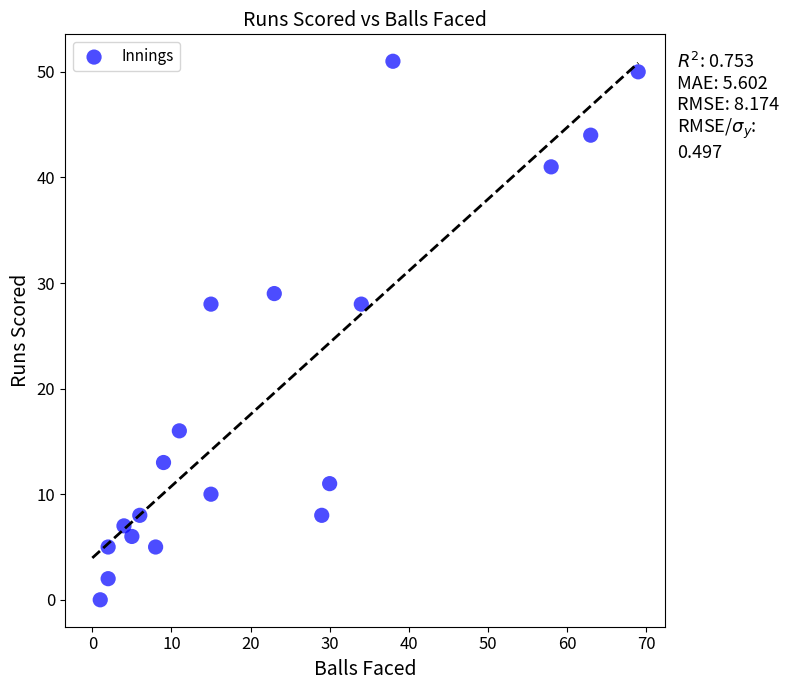

What is the range of X values (max minus min)?

68